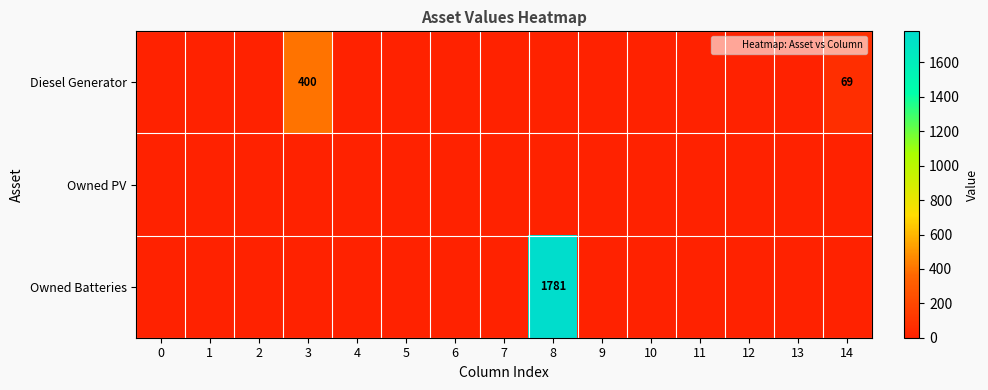

Rank the series by their maximum value, from lowest to highest.

Owned PV, Diesel Generator, Owned Batteries